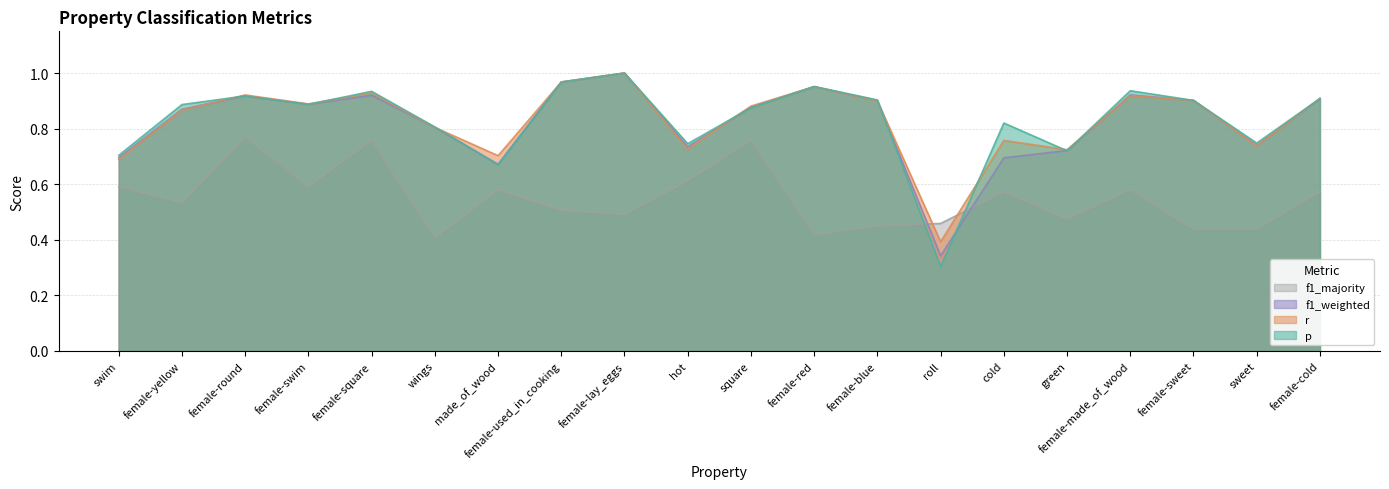

True or false: f1_majority has more than 0 interior local peaks.

True